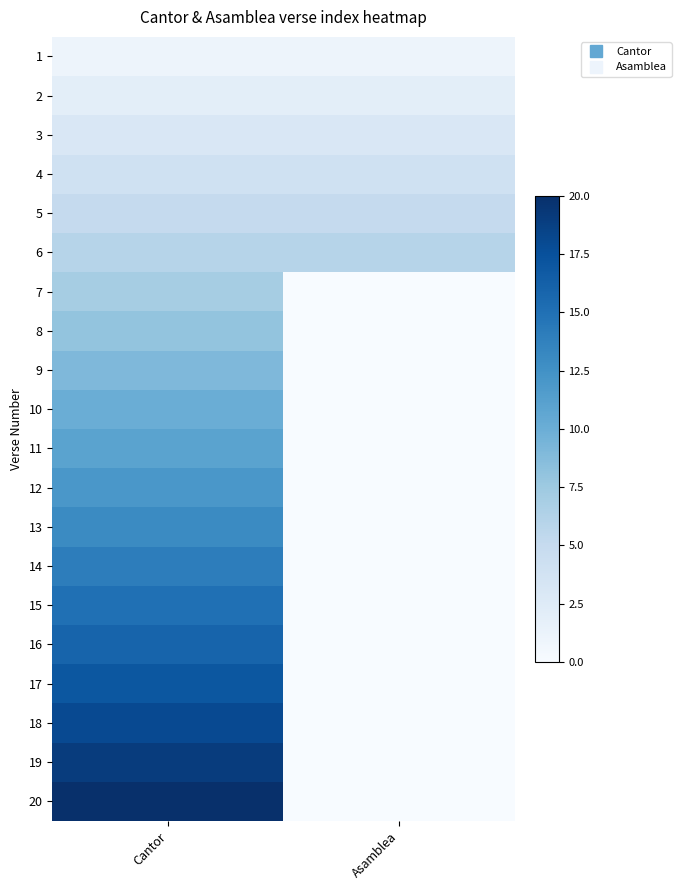

How many distinct data groups are displayed?

20